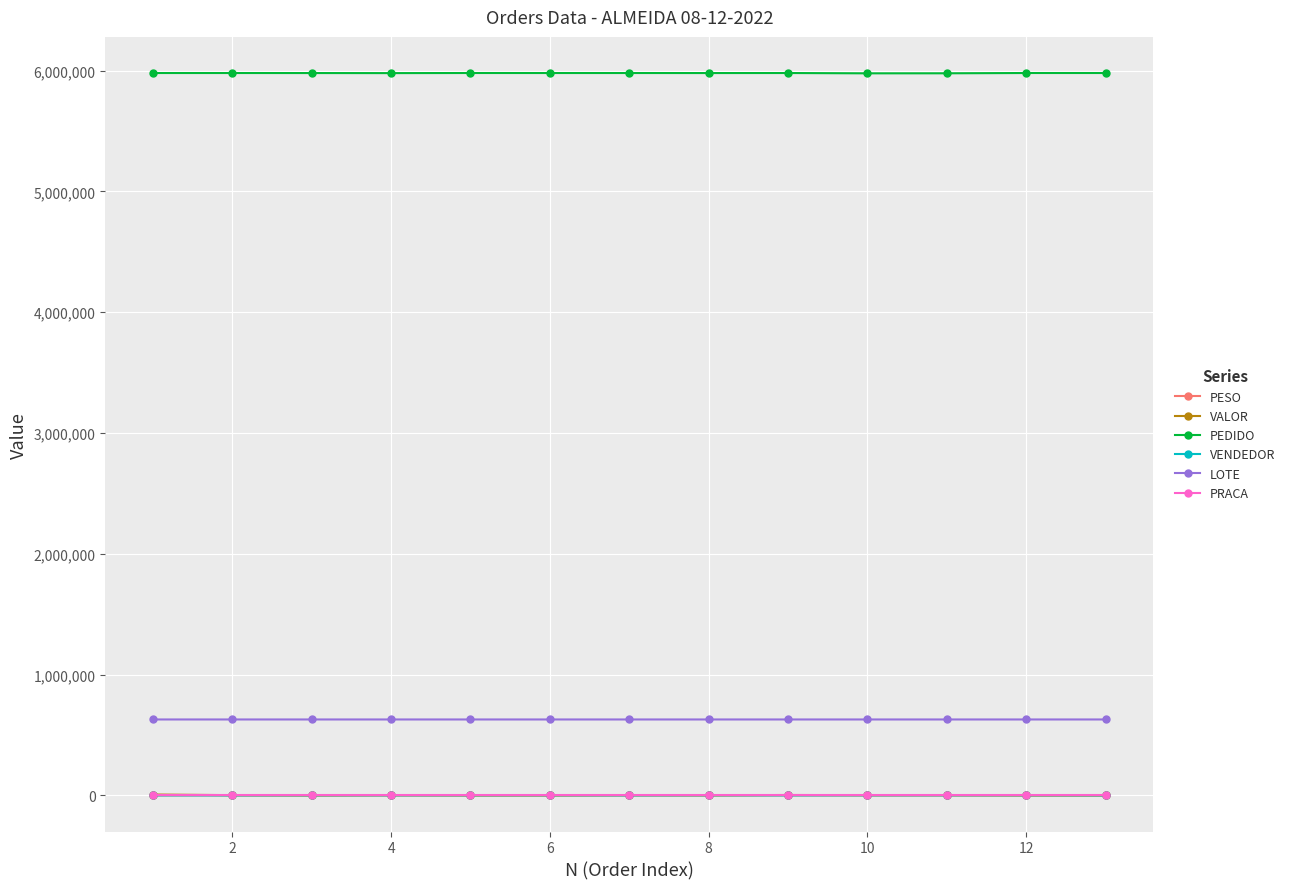

Count the number of categories in the chart.

13